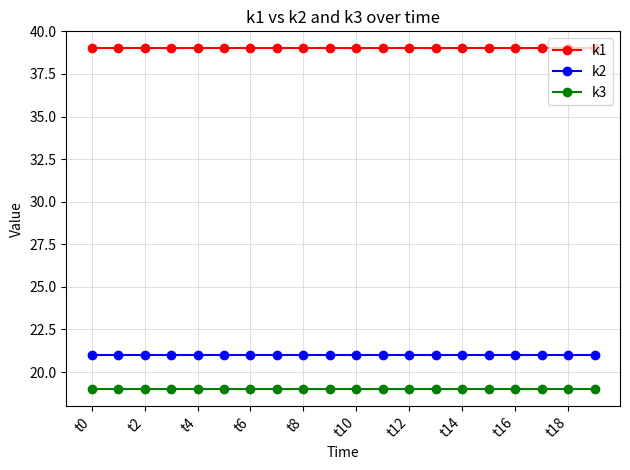

What is the minimum value shown in the chart?

19